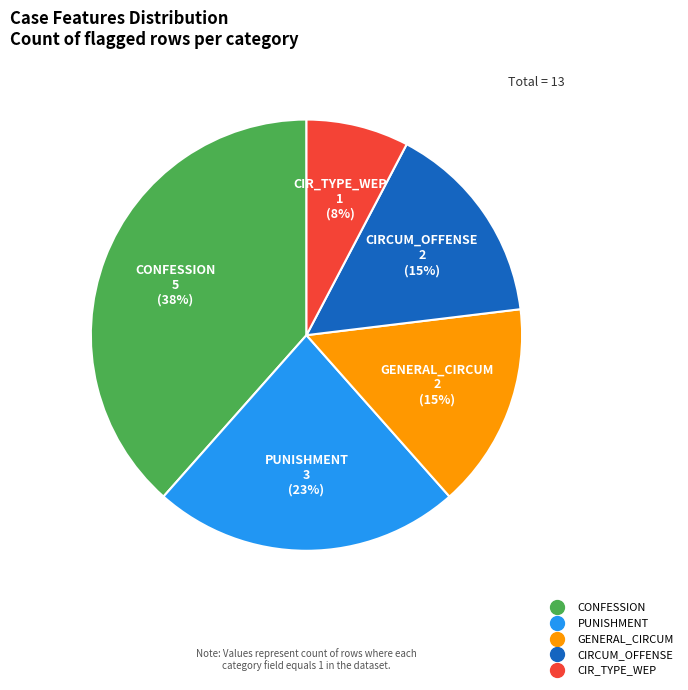

Is there a majority slice in this chart?

No